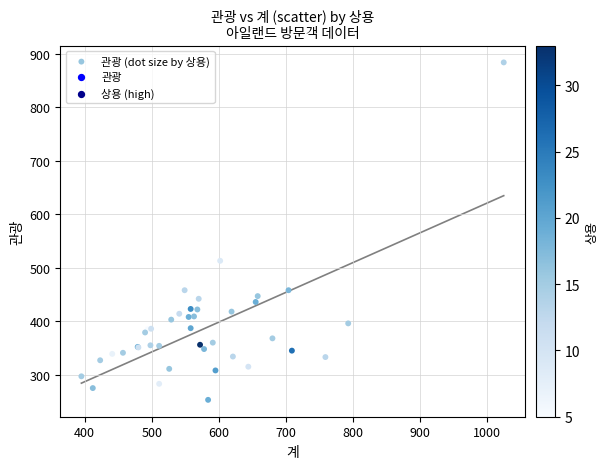

What Y value in the scatter plot is closest to 568?

513